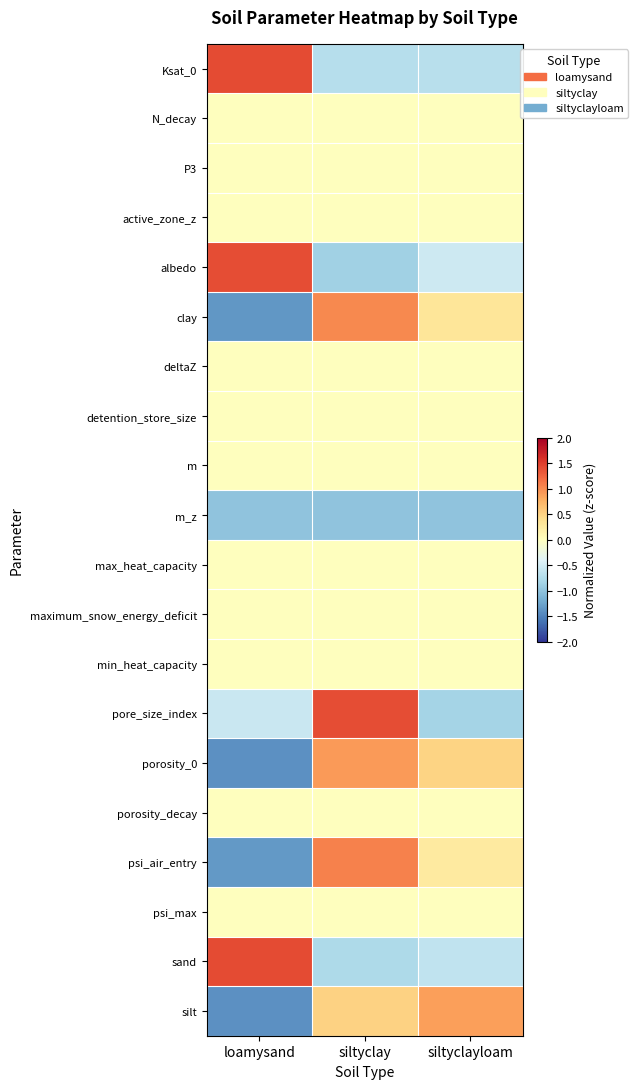

Reading left to right, extract all data points from this chart.

Ksat_0: loamysand=1.4	siltyclay=-0.7	siltyclayloam=-0.7
N_decay: loamysand=0.0	siltyclay=0.0	siltyclayloam=0.0
P3: loamysand=0.0	siltyclay=0.0	siltyclayloam=0.0
active_zone_z: loamysand=0.0	siltyclay=0.0	siltyclayloam=0.0
albedo: loamysand=1.4	siltyclay=-0.9	siltyclayloam=-0.5
clay: loamysand=-1.4	siltyclay=1.0	siltyclayloam=0.3
deltaZ: loamysand=0.0	siltyclay=0.0	siltyclayloam=0.0
detention_store_size: loamysand=0.0	siltyclay=0.0	siltyclayloam=0.0
m: loamysand=0.0	siltyclay=0.0	siltyclayloam=0.0
m_z: loamysand=-1.0	siltyclay=-1.0	siltyclayloam=-1.0
max_heat_capacity: loamysand=0.0	siltyclay=0.0	siltyclayloam=0.0
maximum_snow_energy_deficit: loamysand=0.0	siltyclay=0.0	siltyclayloam=0.0
min_heat_capacity: loamysand=0.0	siltyclay=0.0	siltyclayloam=0.0
pore_size_index: loamysand=-0.6	siltyclay=1.4	siltyclayloam=-0.8
porosity_0: loamysand=-1.4	siltyclay=0.9	siltyclayloam=0.5
porosity_decay: loamysand=0.0	siltyclay=0.0	siltyclayloam=0.0
psi_air_entry: loamysand=-1.3	siltyclay=1.1	siltyclayloam=0.3
psi_max: loamysand=0.0	siltyclay=0.0	siltyclayloam=0.0
sand: loamysand=1.4	siltyclay=-0.8	siltyclayloam=-0.6
silt: loamysand=-1.4	siltyclay=0.5	siltyclayloam=0.9